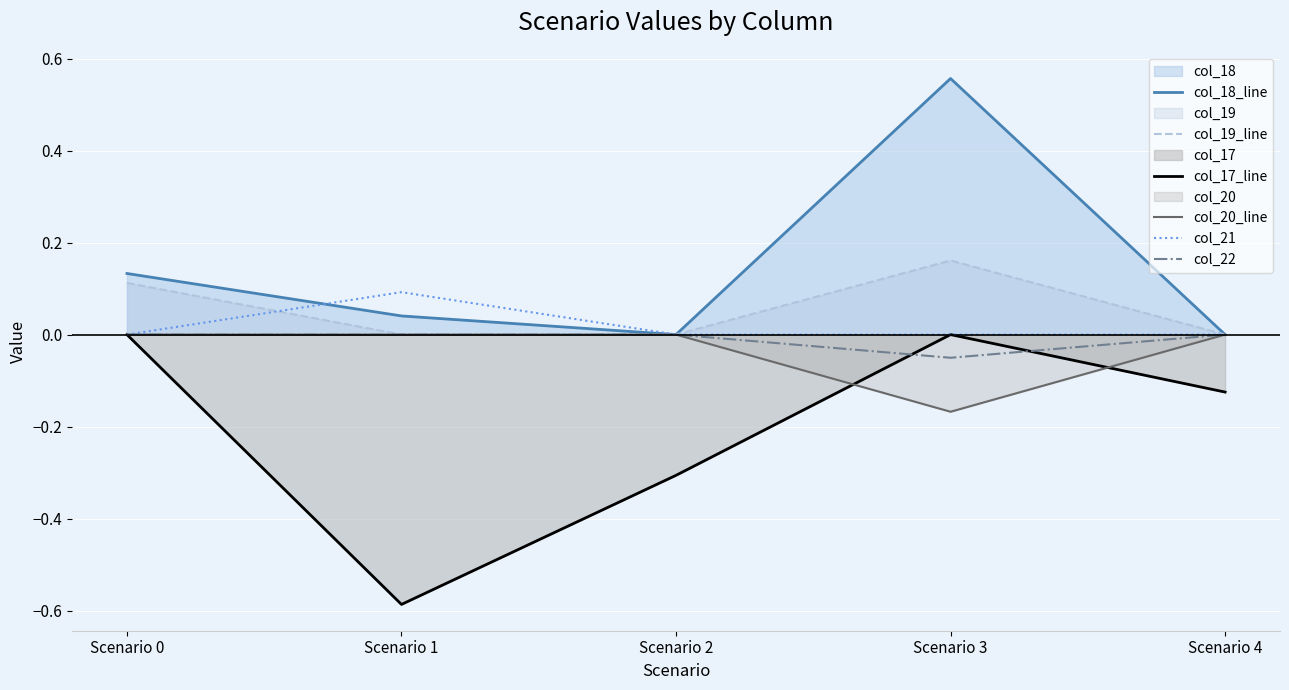

At how many categories does at least one series exceed 0?

3